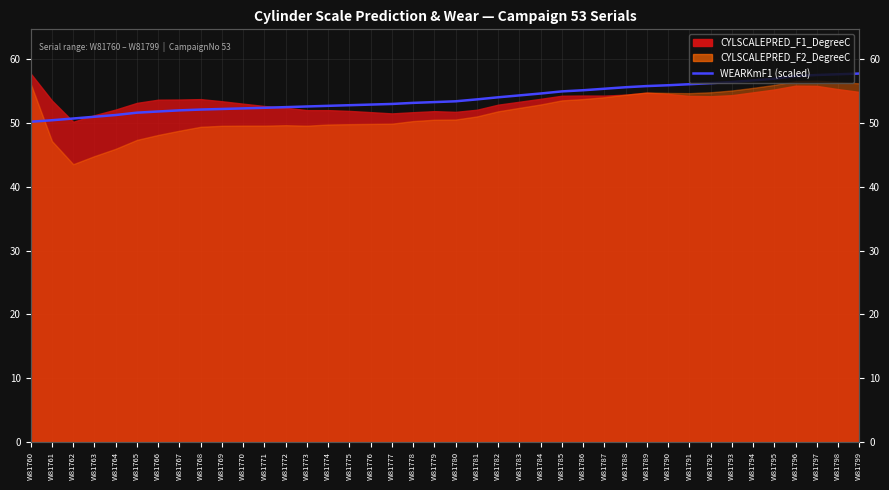

True or false: the data shows 89.8 at W81786.

False